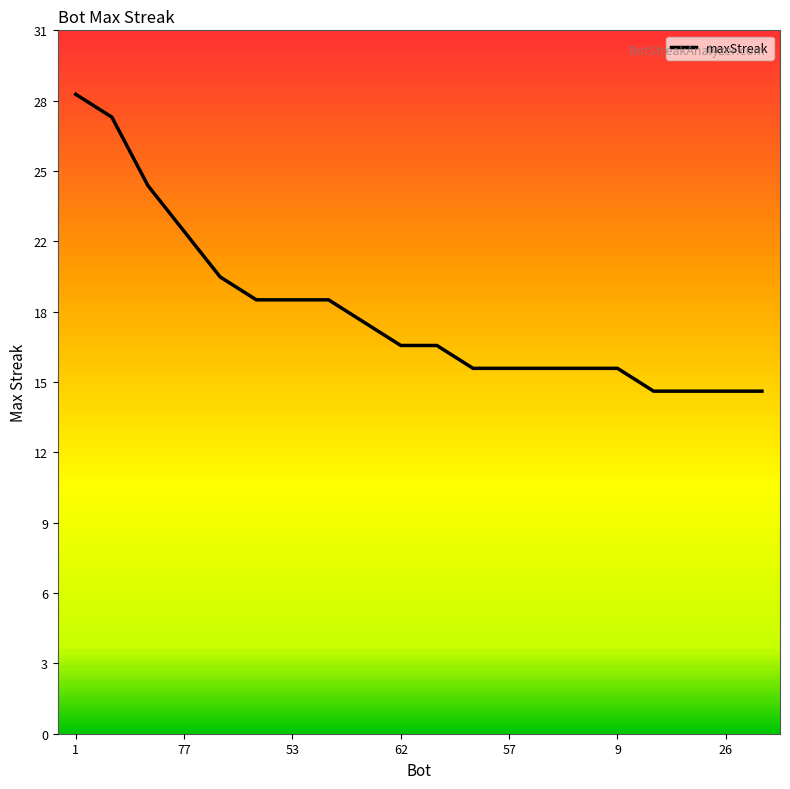

True or false: there are more than 0 points higher than both neighbors.

False